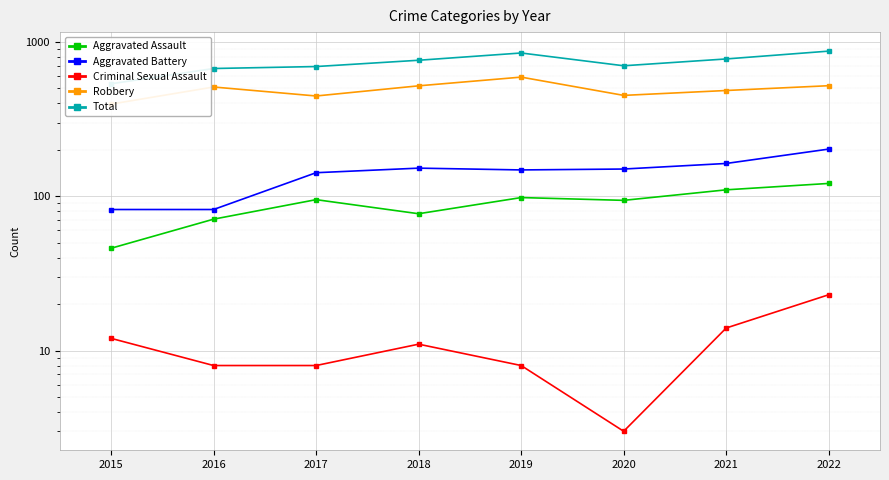

At which label is Aggravated Assault closest to 83?

2018